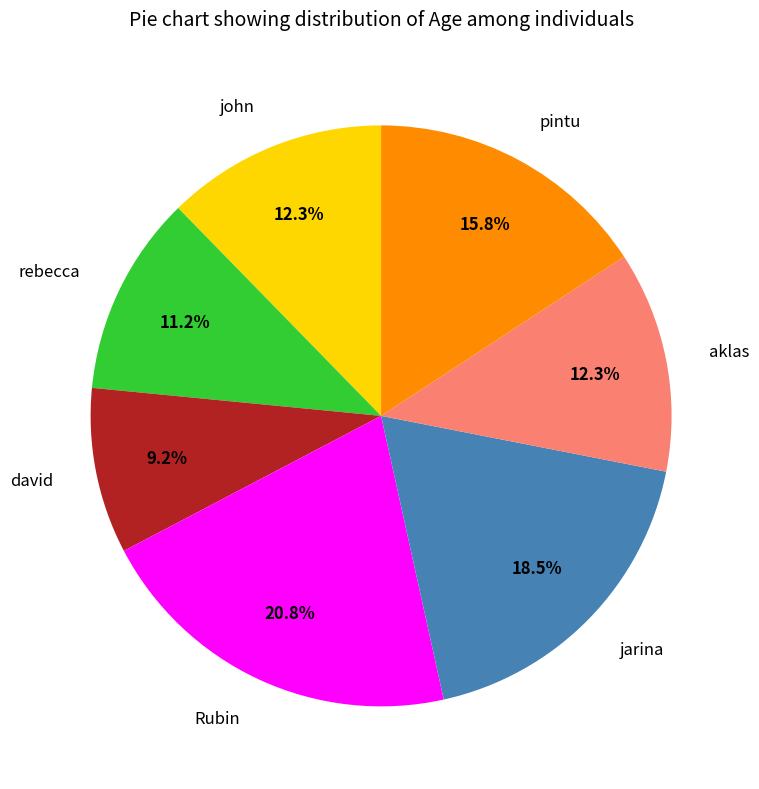

What is the ratio of the value at david to the value at rebecca?

0.8